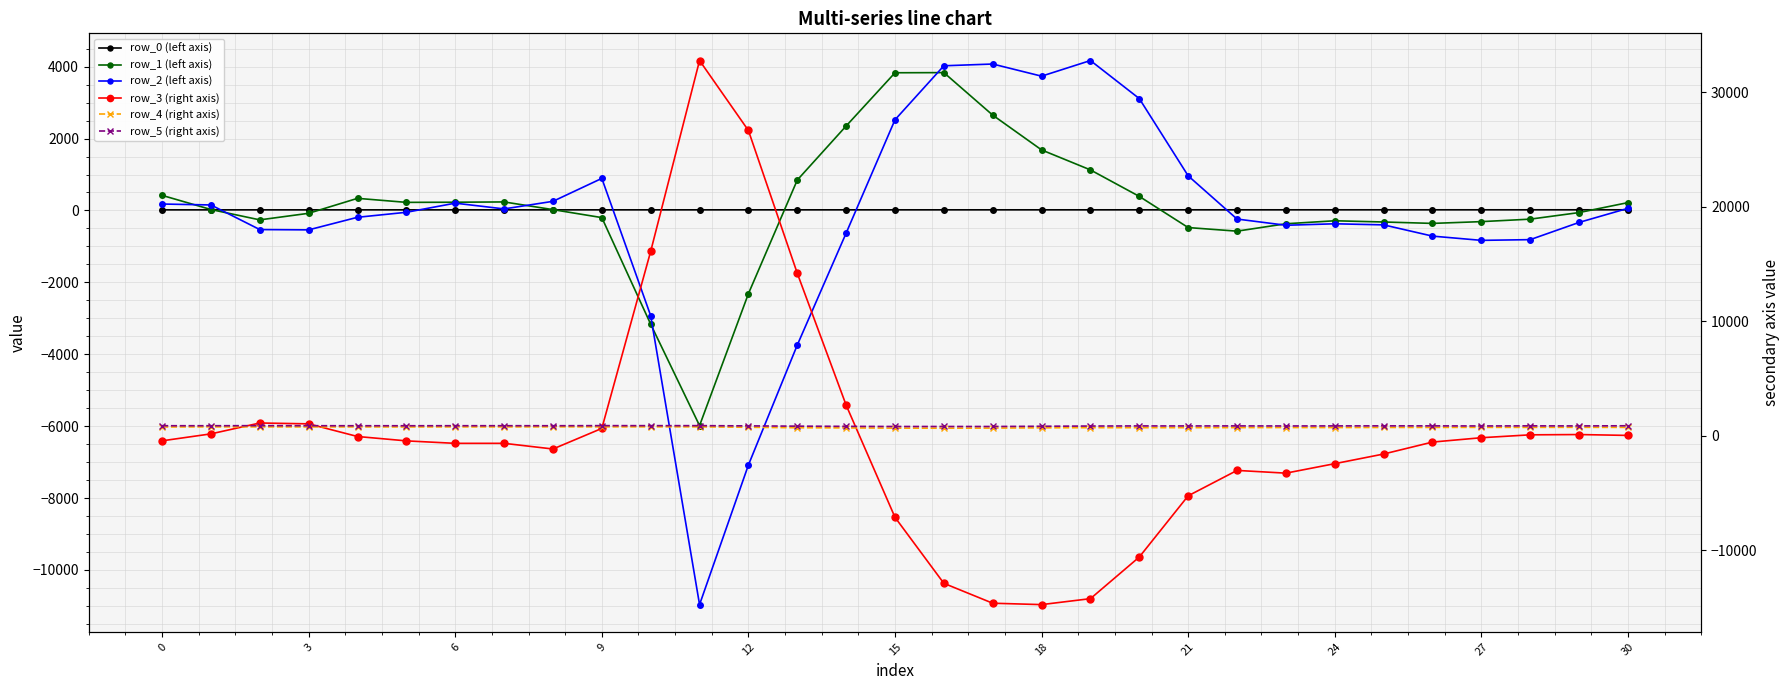

What are all the series names shown in the legend?

row_0 (left axis), row_1 (left axis), row_2 (left axis), row_3 (right axis), row_4 (right axis), row_5 (right axis)